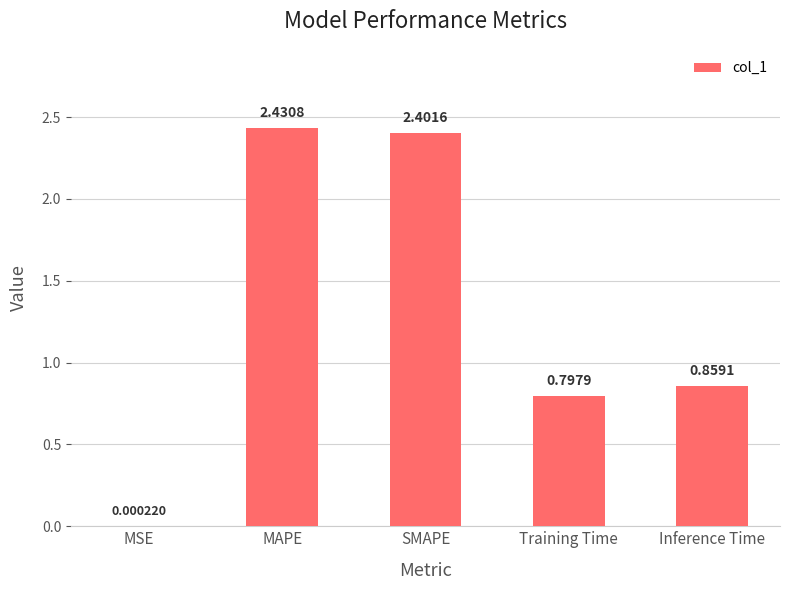

Which label corresponds to the largest value in the chart?

MAPE